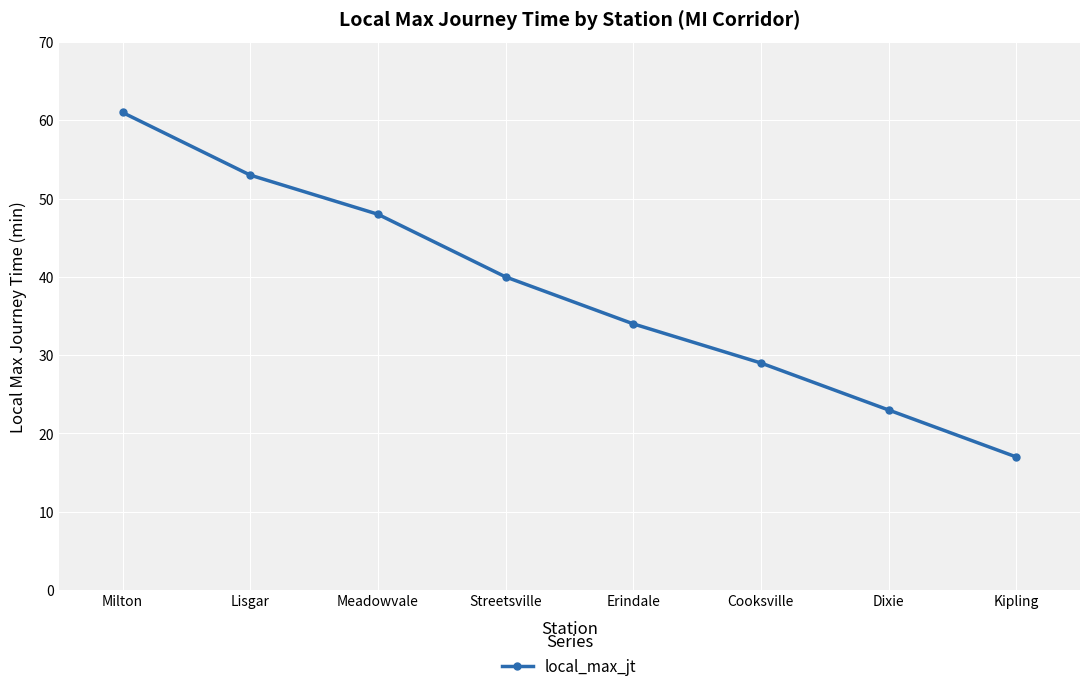

Read the value at Cooksville, to the nearest 5.

30